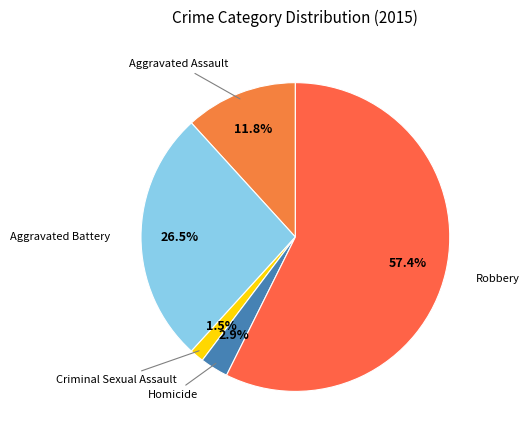

To the nearest percent, what is the difference between the largest and smallest slice percentages?

56%